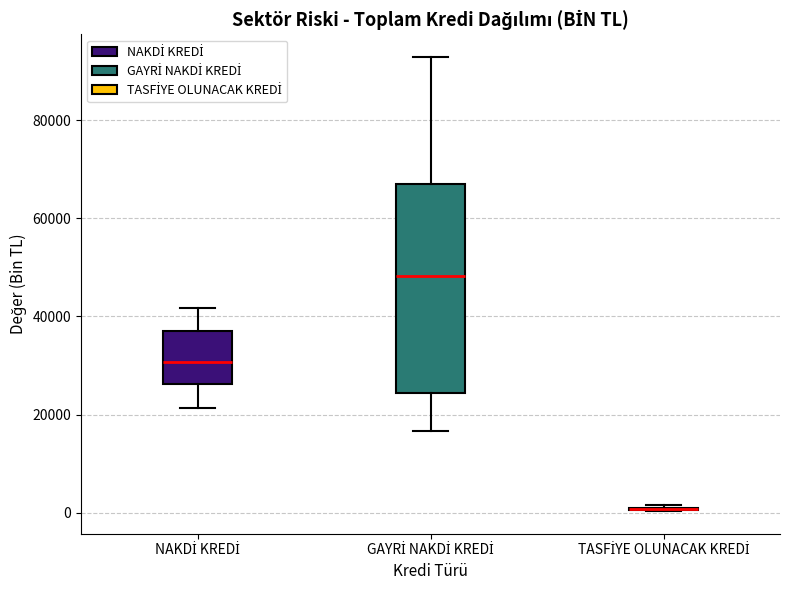

Comparing the boxes themselves (not the whiskers), which one is the tallest?

GAYRİ NAKDİ KREDİ